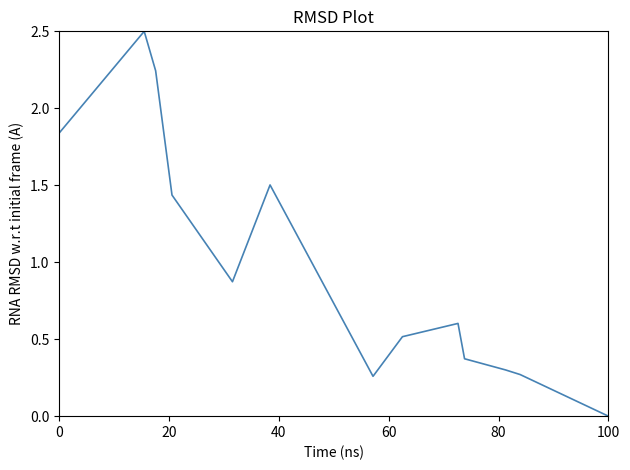

What is the greatest value displayed?

2.5